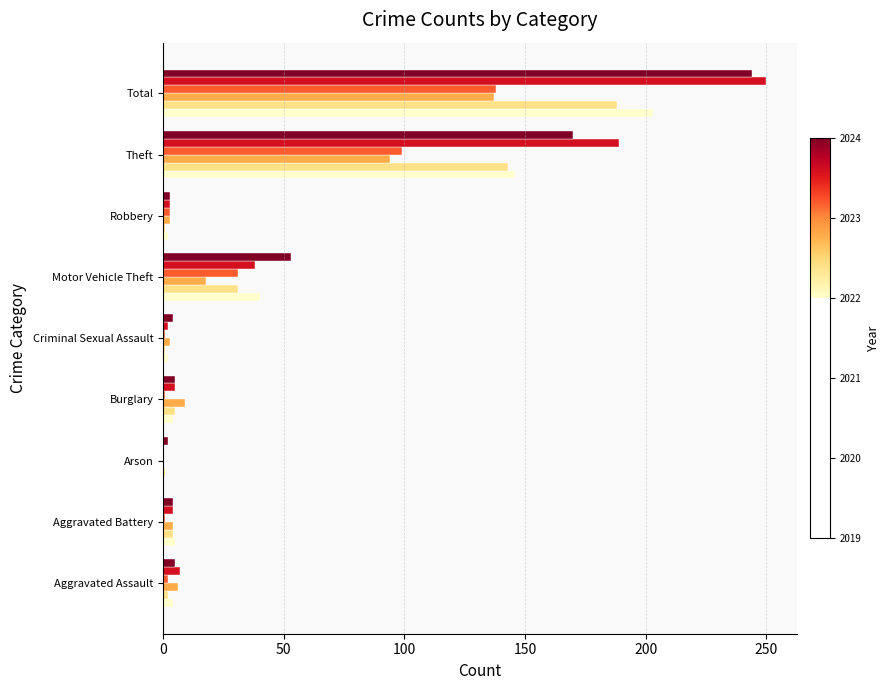

What is the greatest value displayed?

250